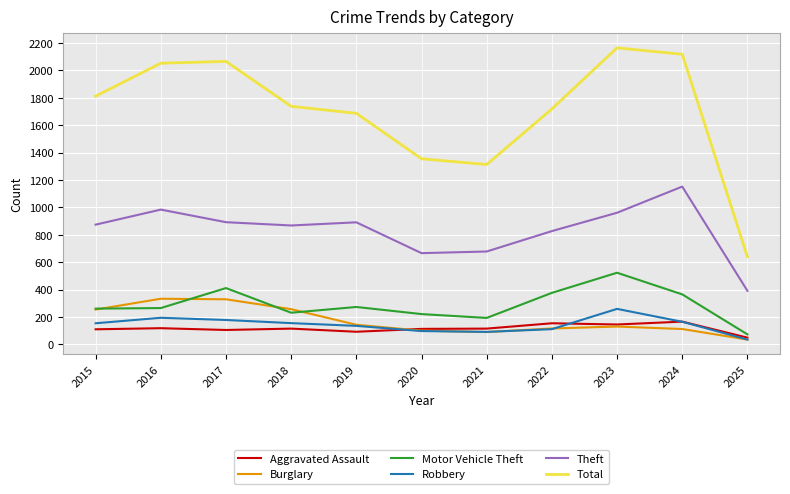

The value of Aggravated Assault at 2021 is 115. True or false?

True